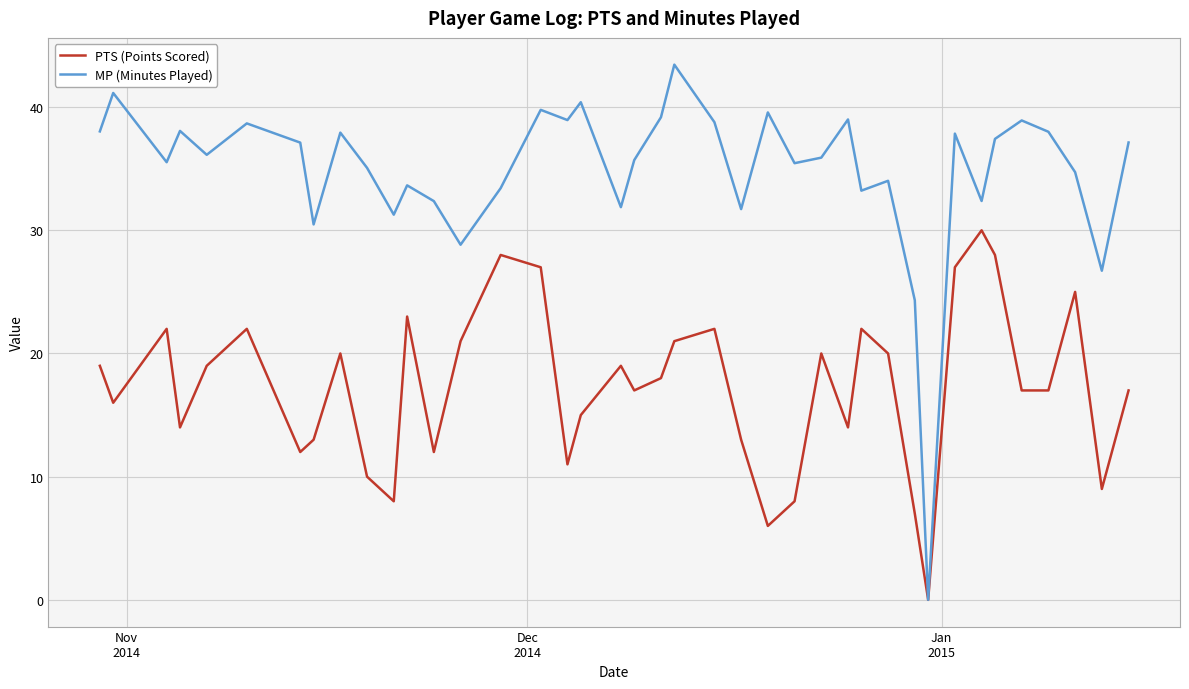

Rank the series by their maximum value, from highest to lowest.

MP (Minutes Played), PTS (Points Scored)